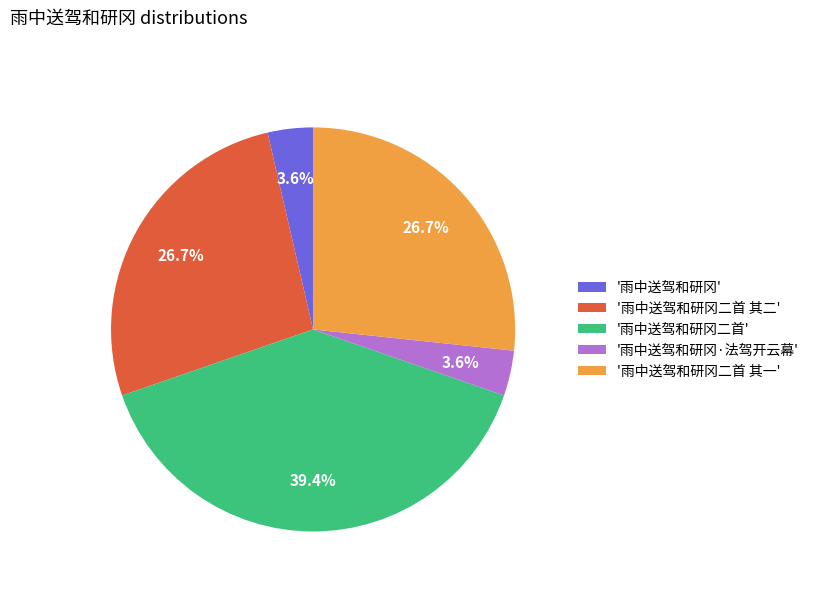

What is the ratio of the value at '雨中送驾和研冈二首 其一' to the value at '雨中送驾和研冈·法驾开云幕'?

7.4